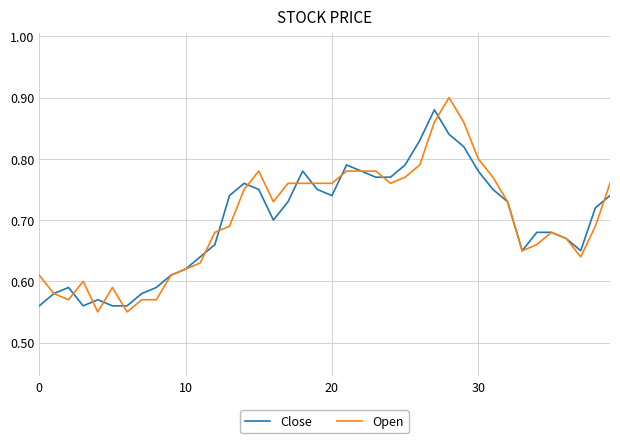

True or false: Close has more than 1 points higher than both neighbors.

True